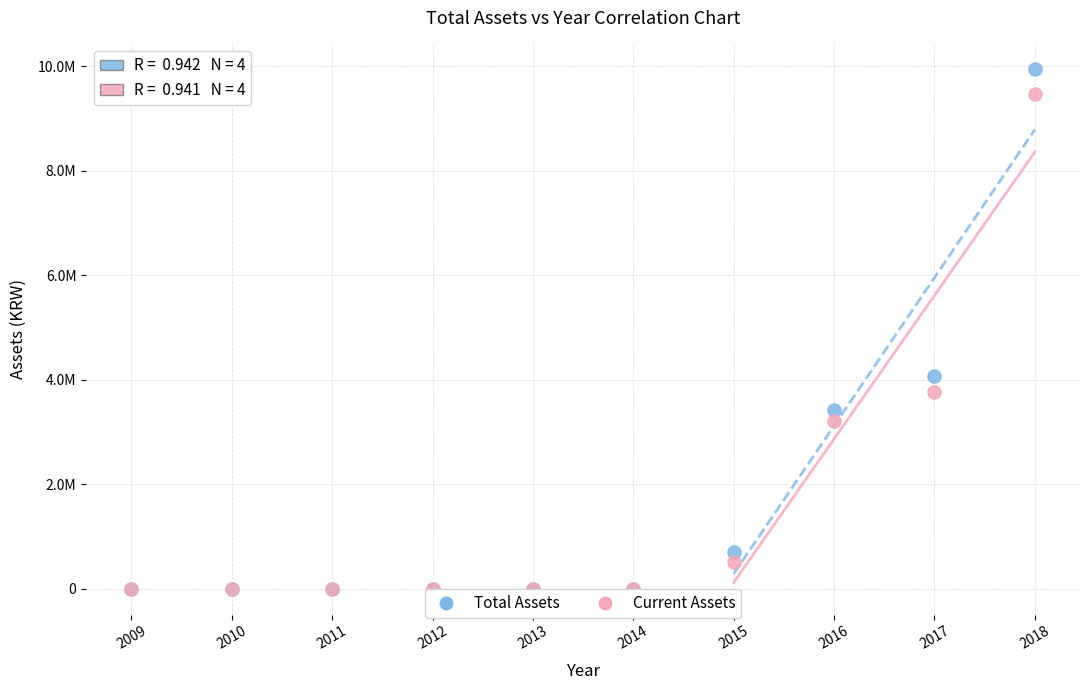

Which series has the widest spread of Y values?

Total Assets